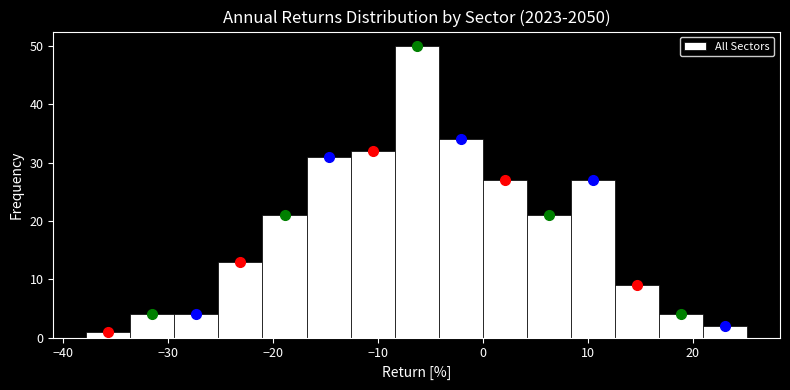

Reading left to right, transcribe this chart: for each bar, give the range it covers on the x-axis and its height. Neither the bar edges nor the heights are printed on the chart, so give them approximately, as read against the axes.

-38 to -34: 1
-34 to -29: 4
-29 to -25: 4
-25 to -21: 13
-21 to -17: 21
-17 to -13: 31
-13 to -8: 32
-8 to -4: 50
-4 to 0: 34
0 to 4: 27
4 to 8: 21
8 to 13: 27
13 to 17: 9
17 to 21: 4
21 to 25: 2